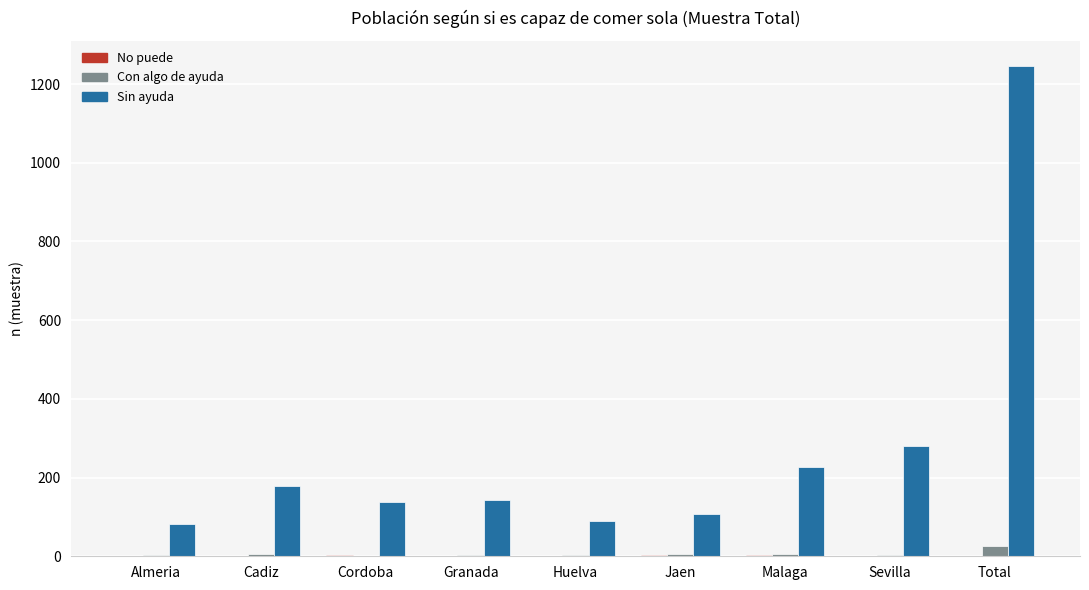

What is the greatest value displayed?

1247